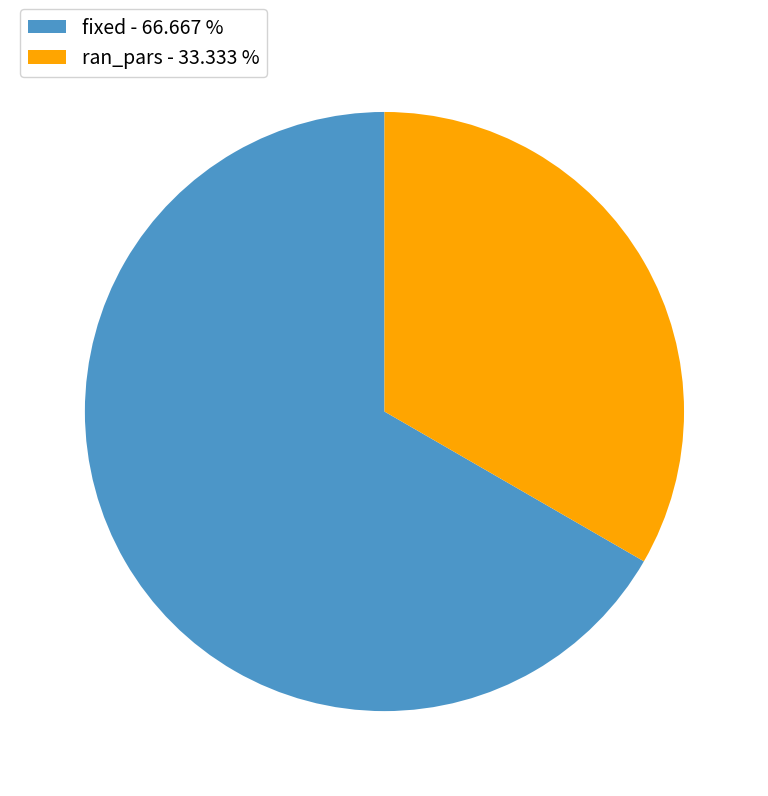

Is the sum of fixed and ran_pars greater than half?

Yes